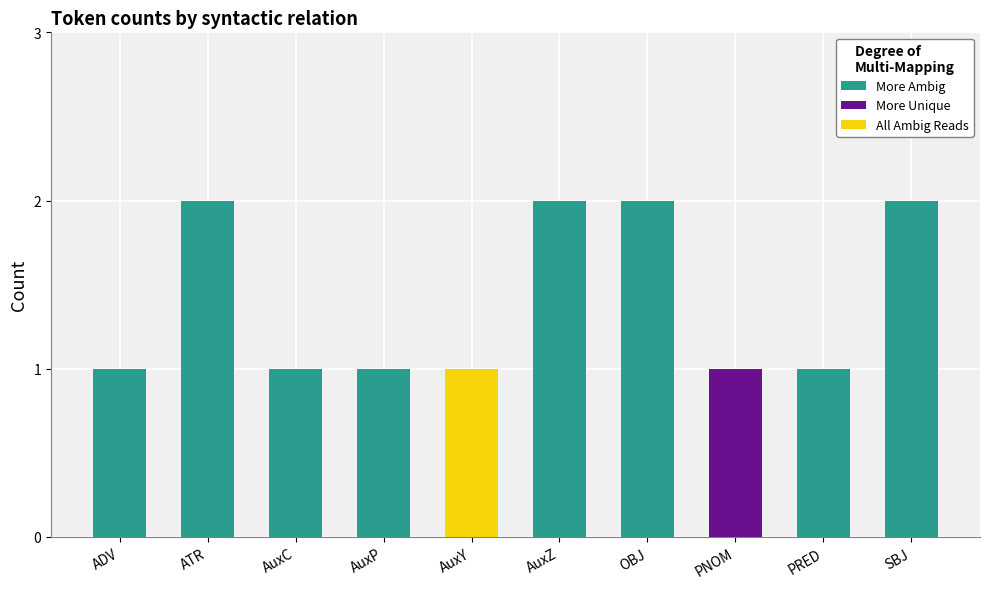

The More Ambig series shows 0 at PRED. True or false?

False